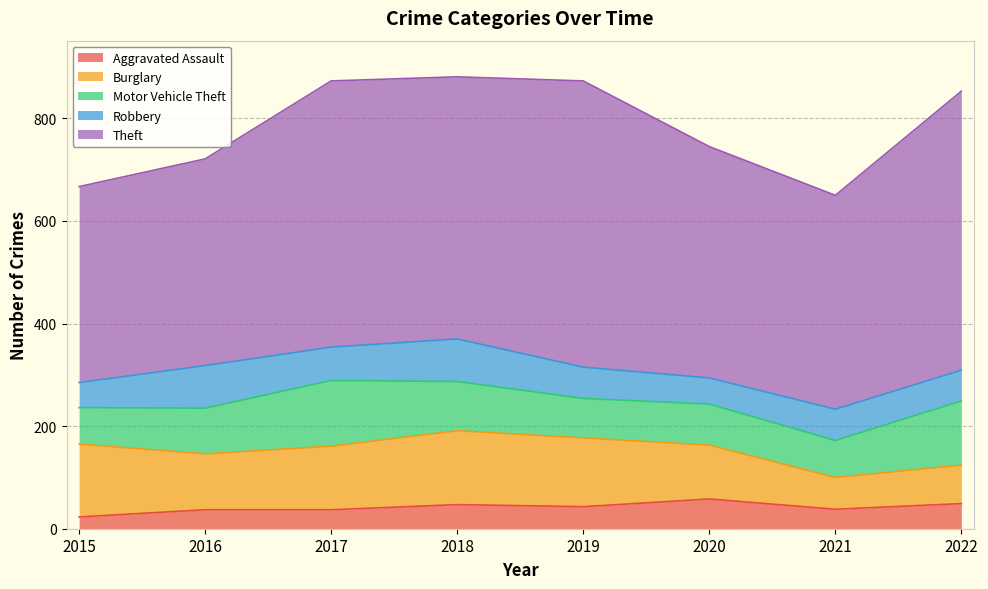

Reading left to right, what are all the values shown in this chart?

Aggravated Assault: 2015=23	2016=37	2017=37	2018=47	2019=43	2020=58	2021=38	2022=49
Burglary: 2015=142	2016=109	2017=124	2018=144	2019=134	2020=105	2021=62	2022=75
Motor Vehicle Theft: 2015=71	2016=89	2017=128	2018=96	2019=77	2020=80	2021=72	2022=125
Robbery: 2015=49	2016=83	2017=65	2018=83	2019=61	2020=51	2021=61	2022=60
Theft: 2015=382	2016=403	2017=519	2018=511	2019=558	2020=451	2021=417	2022=544